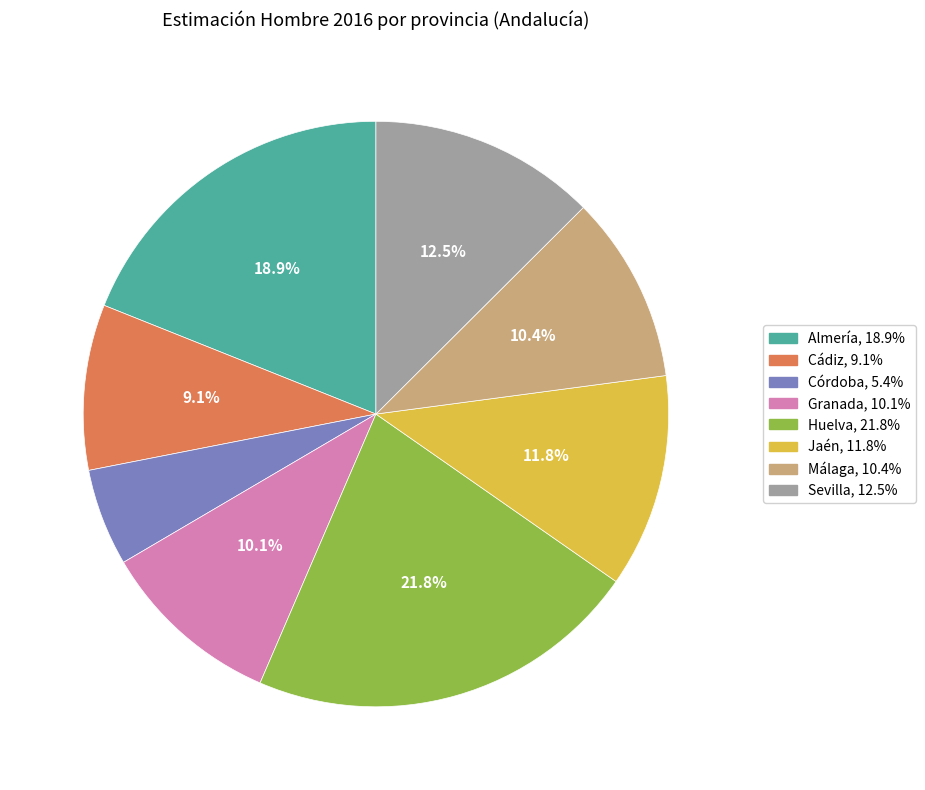

How many segments does this pie chart have?

8